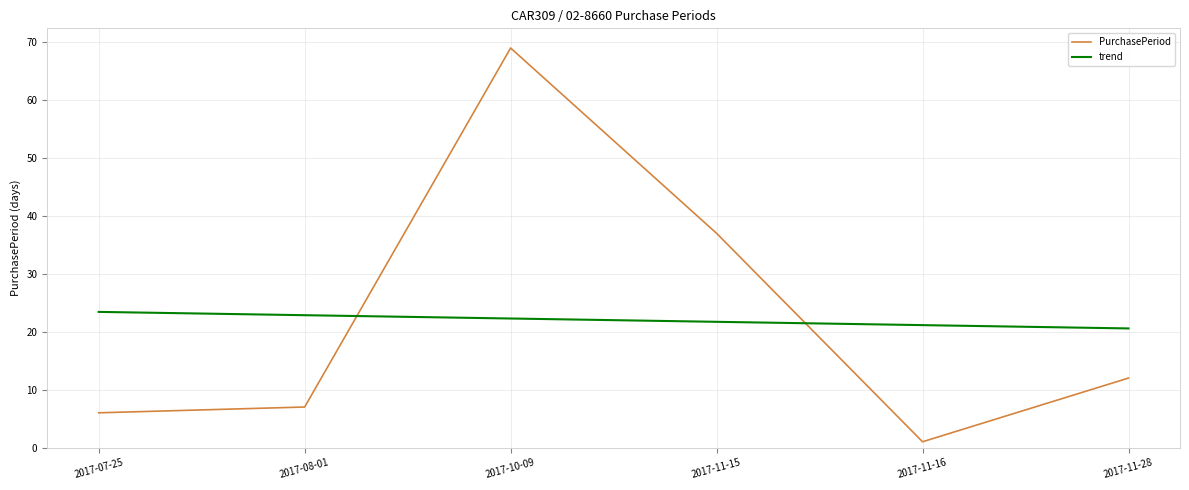

What is the total value across all series at 2017-07-25?

29.4